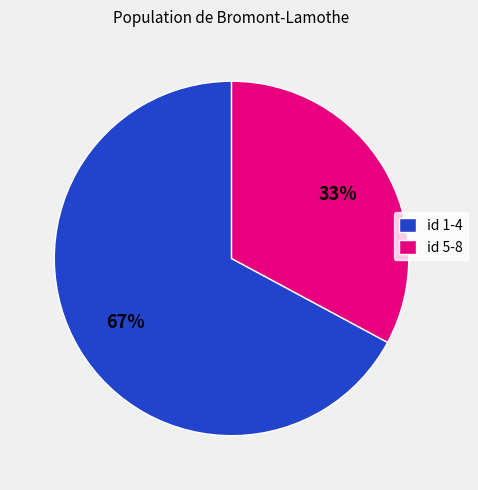

To the nearest percent, what portion does id 5-8 represent?

33%